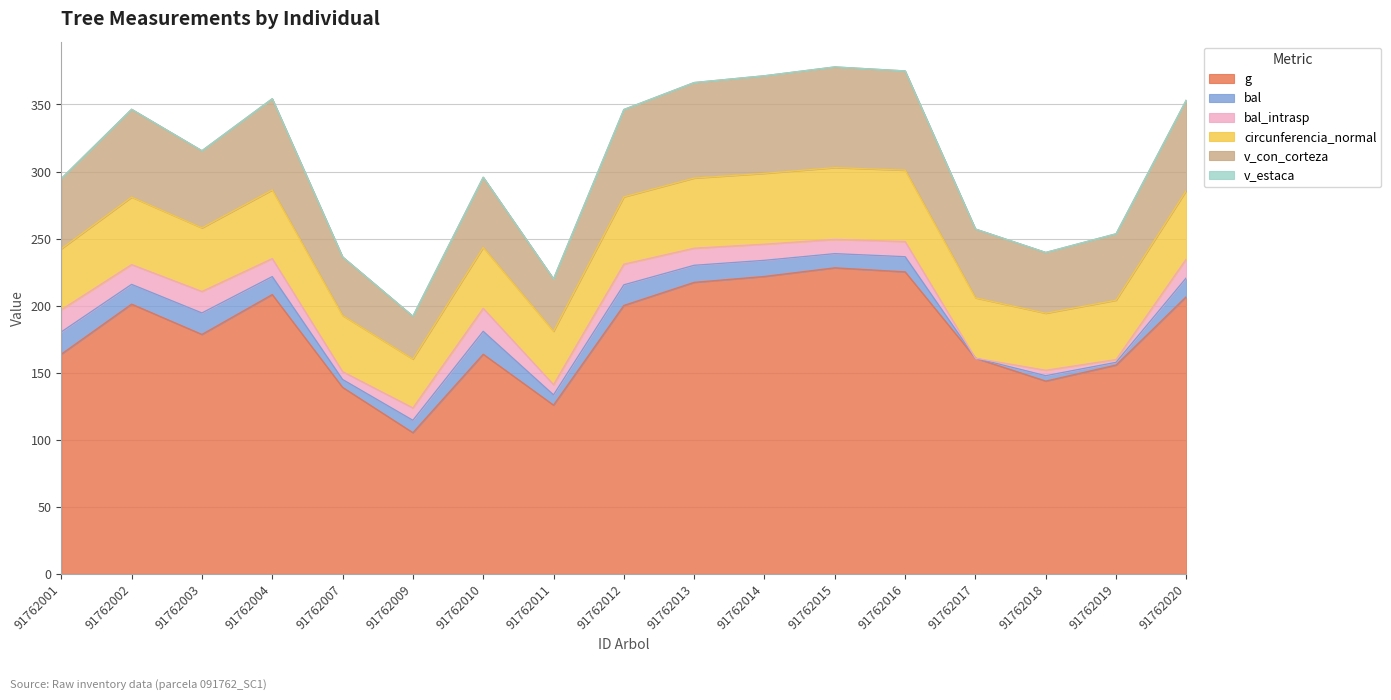

True or false: circunferencia_normal and g intersect in this chart.

False